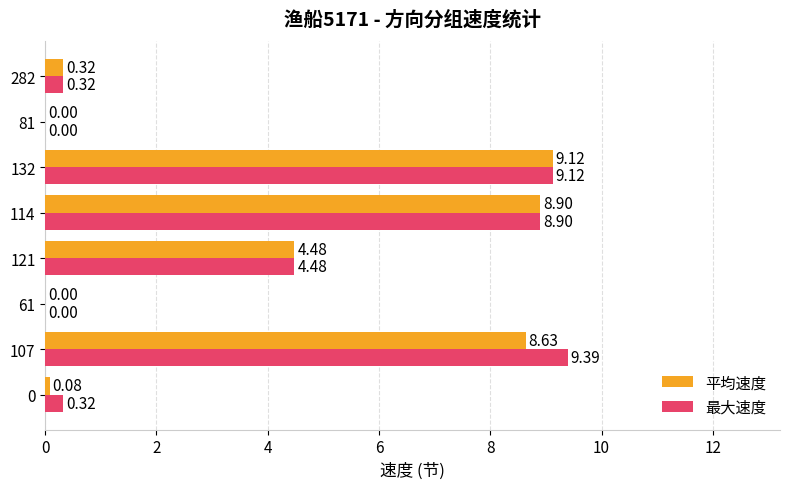

What is the sum of all 平均速度 values?

31.5